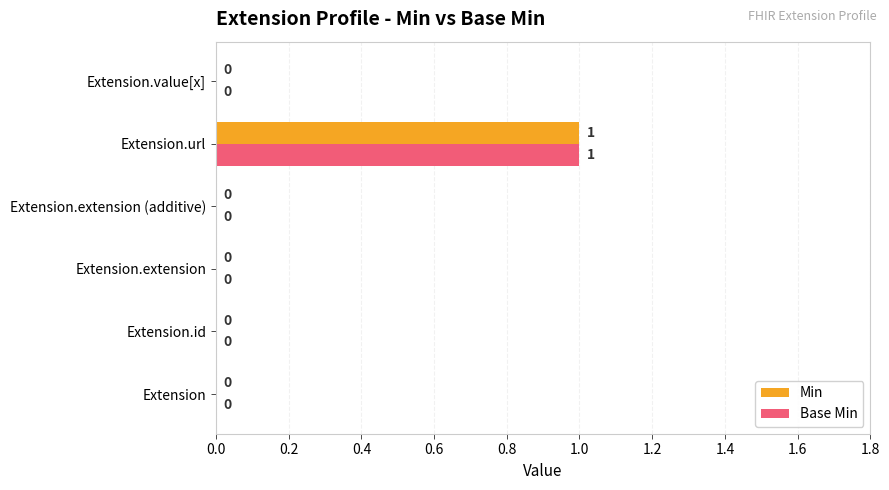

What is the sum of all Min values?

1